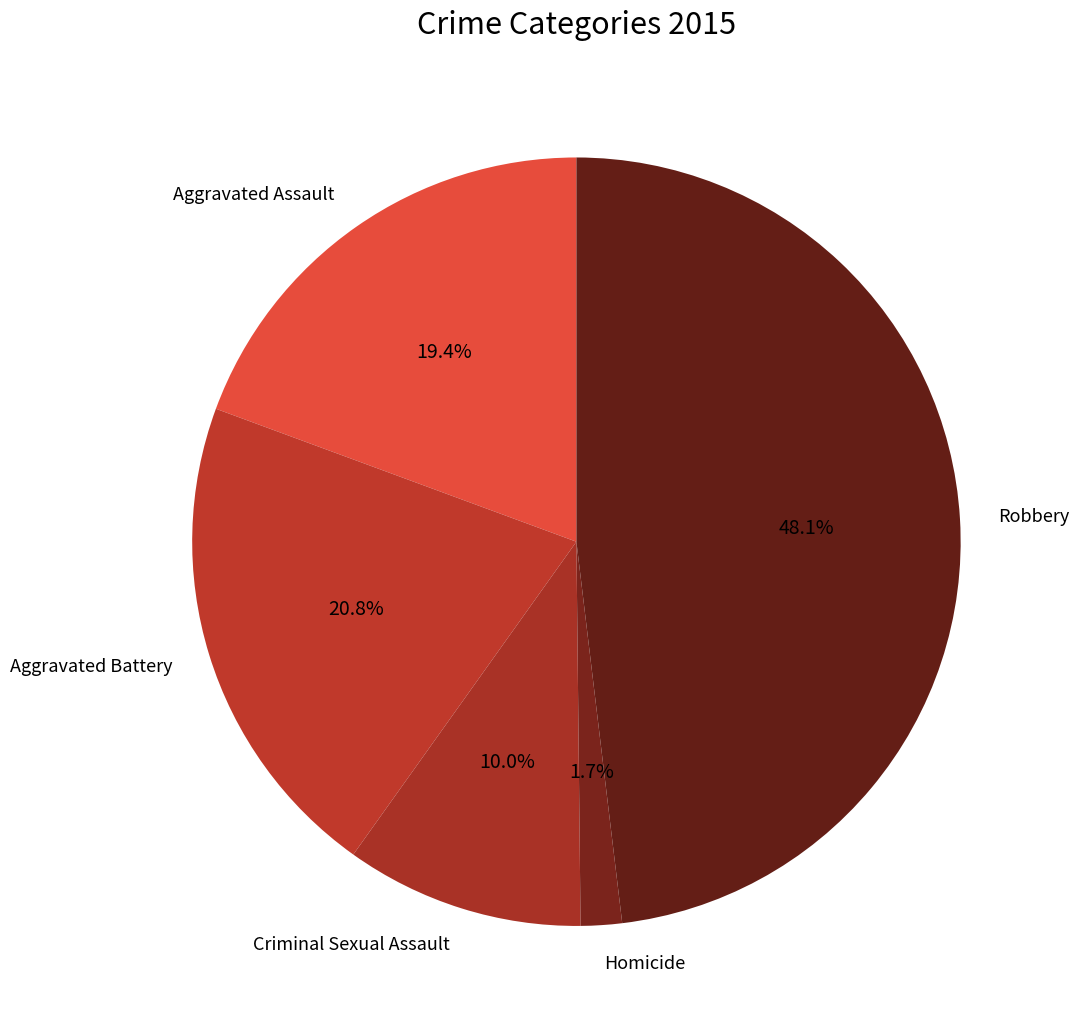

Count the number of slices in the pie.

5